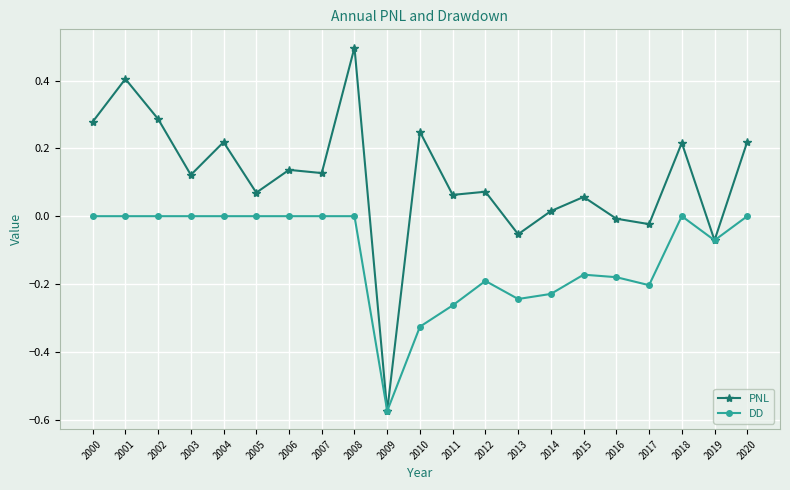

What is the maximum value shown in the chart?

0.5